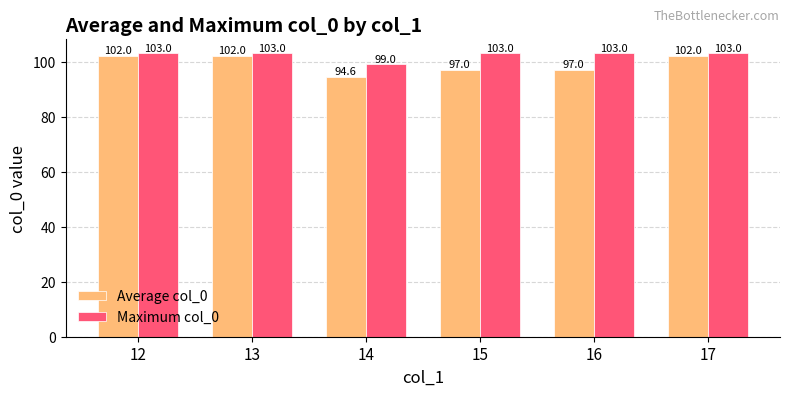

What are all the series names shown in the legend?

Average col_0, Maximum col_0